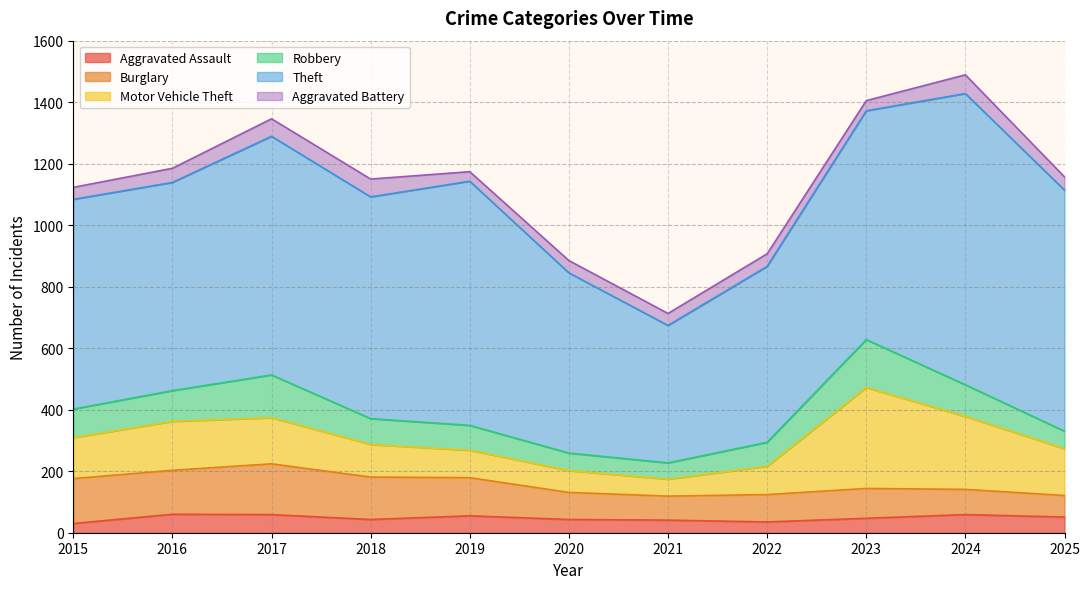

What is the difference between the maximum and second lowest values in the Aggravated Assault series?

25